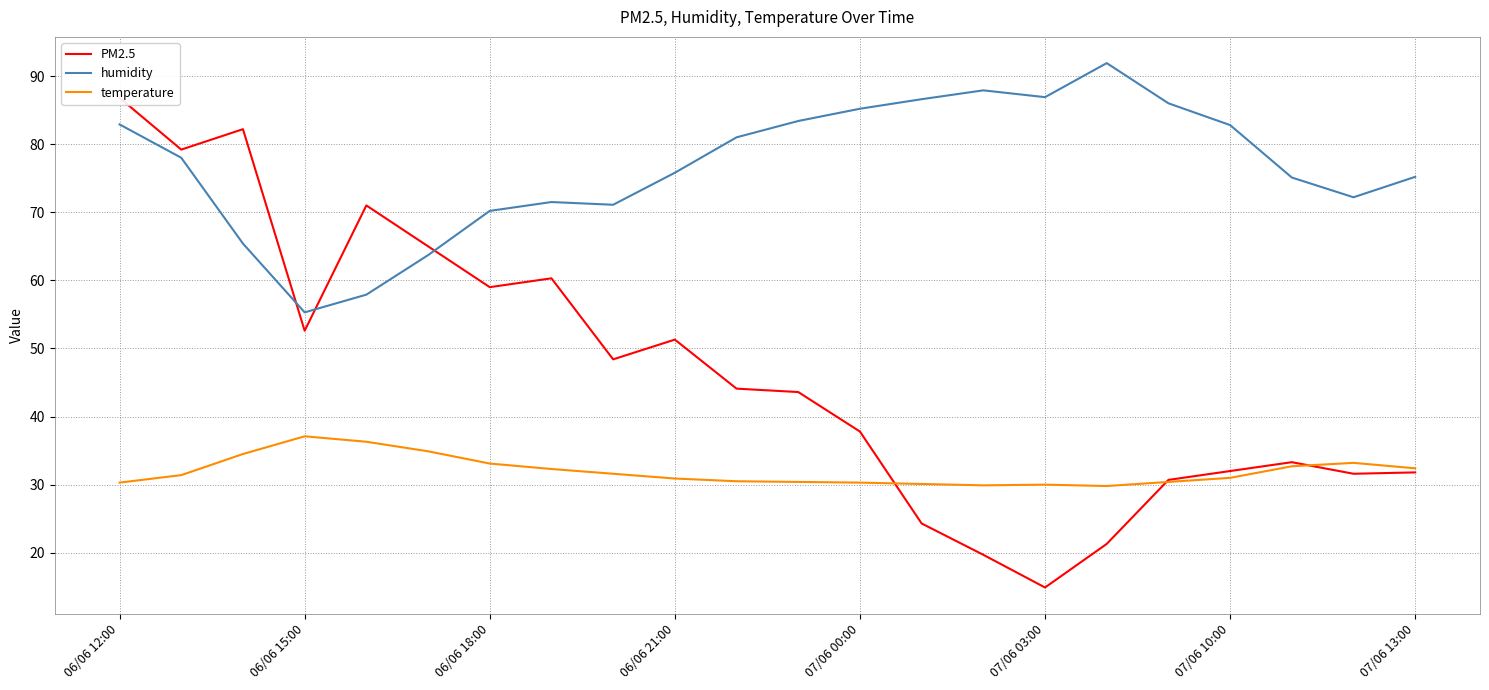

What is the spread (max minus min) of values at 06/06 12:00?

56.5